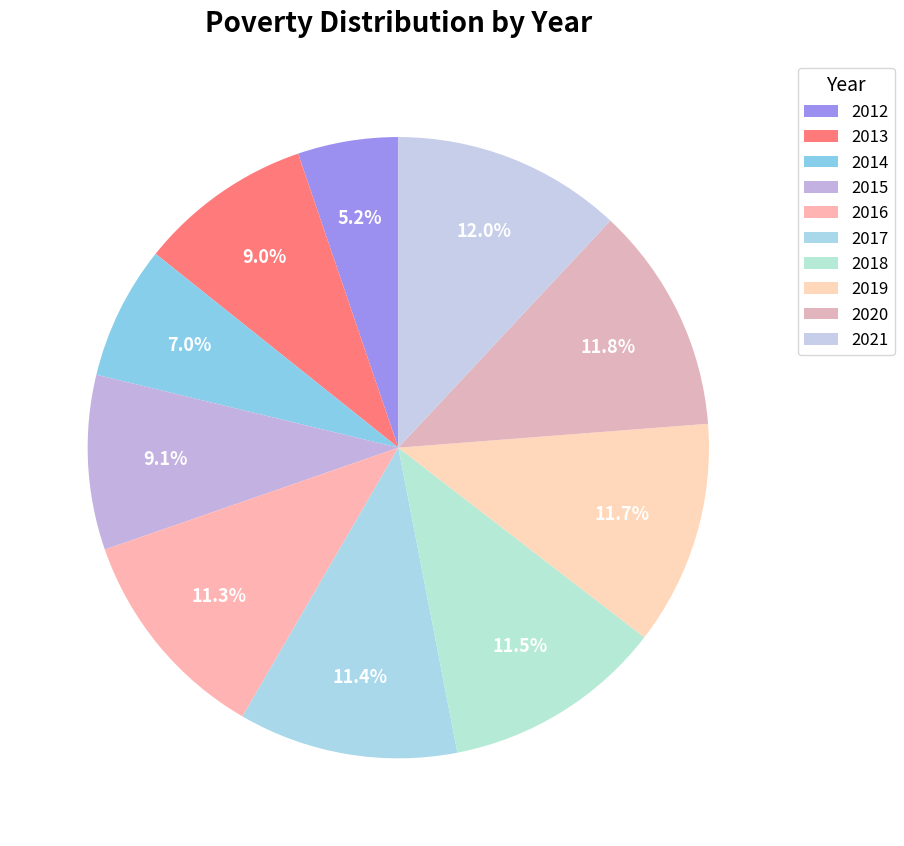

To the nearest percent, what is the difference between the largest and smallest slice percentages?

7%